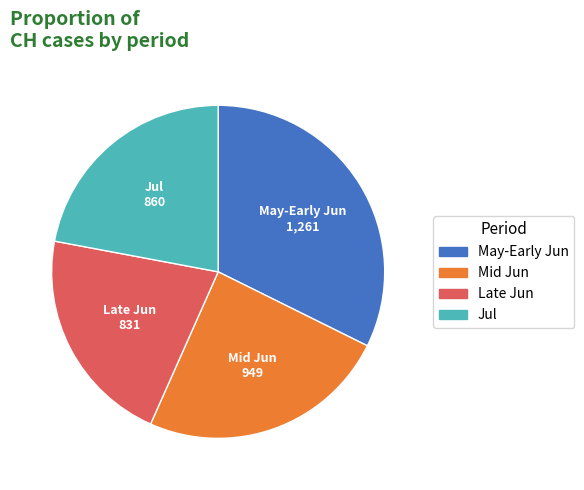

How many segments does this pie chart have?

4